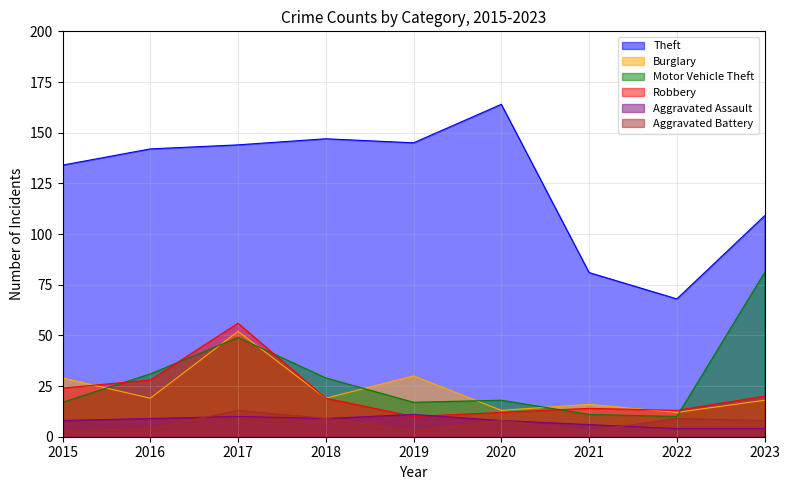

What are all the series names shown in the legend?

Theft, Burglary, Motor Vehicle Theft, Robbery, Aggravated Assault, Aggravated Battery